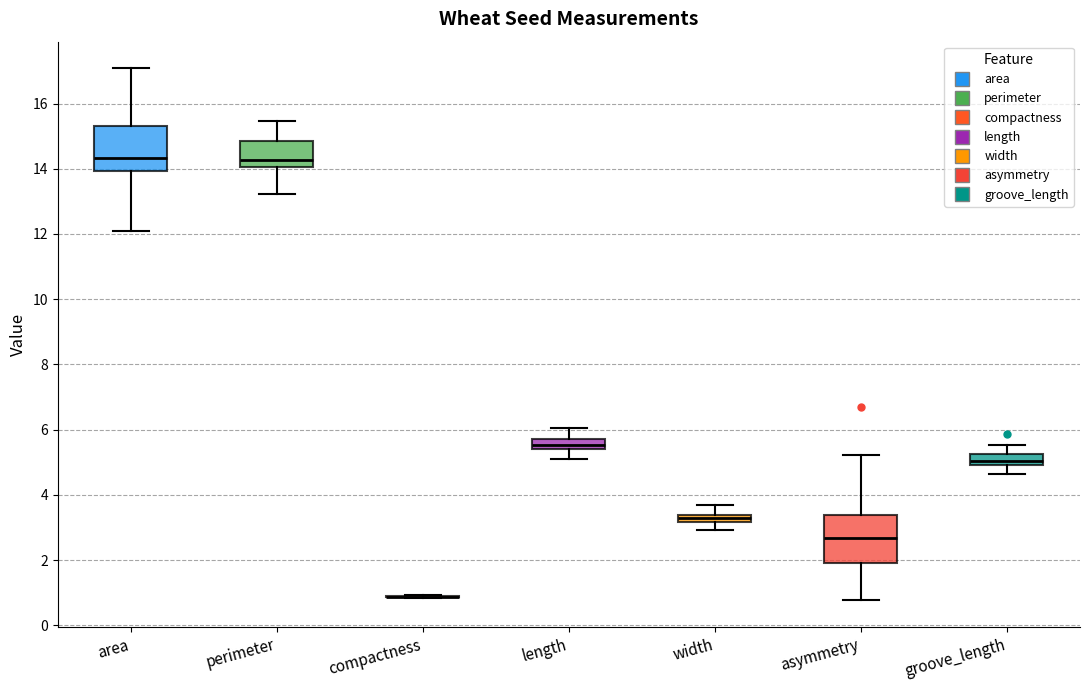

Where is the lower edge of the box for asymmetry on the y-axis? The values are not printed on the chart, so give them approximately, as read against the axis.

2.0